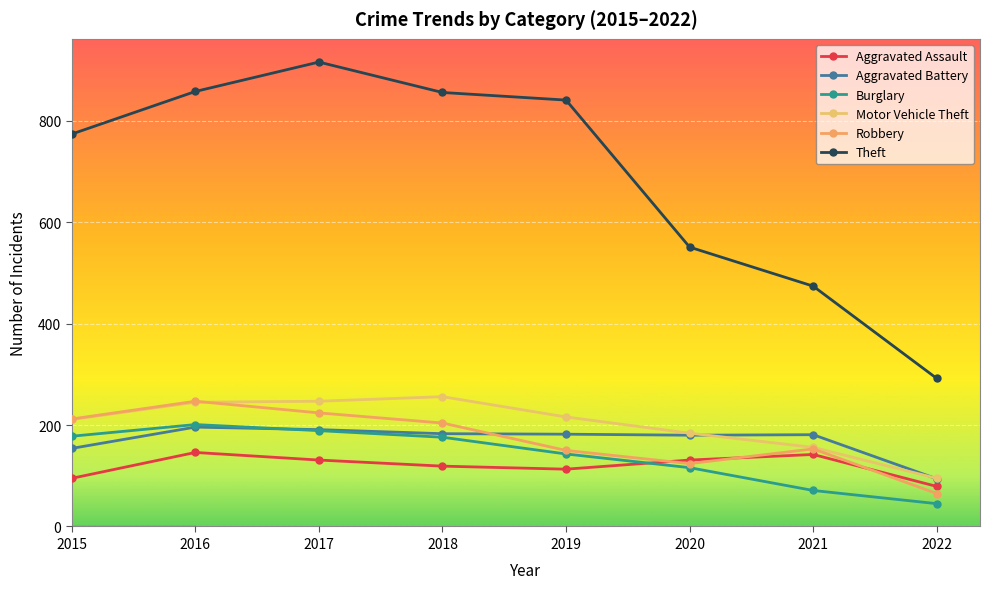

What is the value of the Aggravated Battery point at the 8th from the left?

94